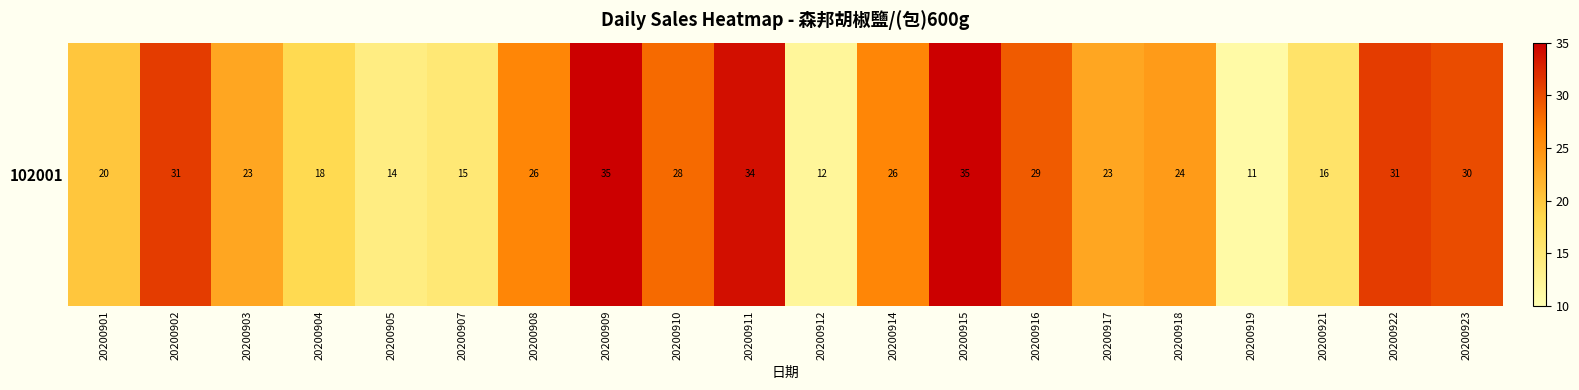

The chart shows a value of 29 at 20200904. True or false?

False